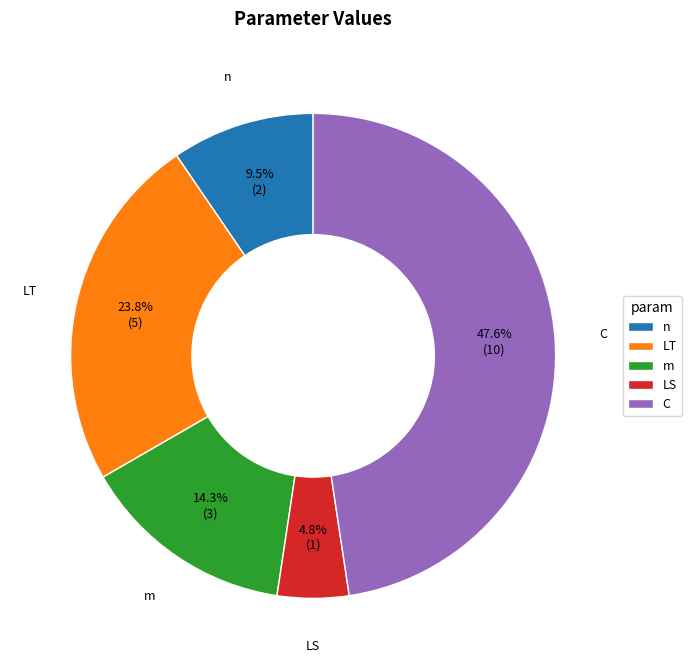

What is the largest slice in the pie chart?

C